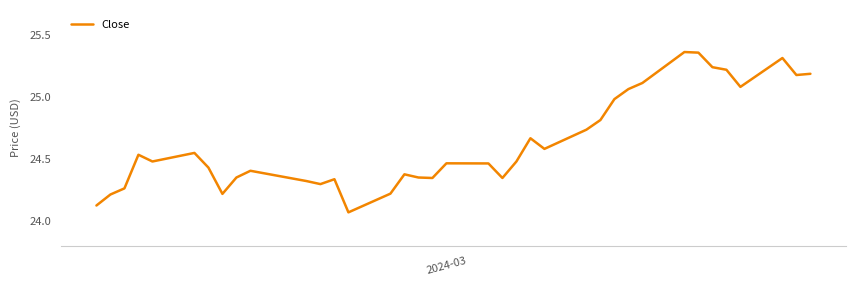

What is the difference between the maximum and minimum values?

1.3